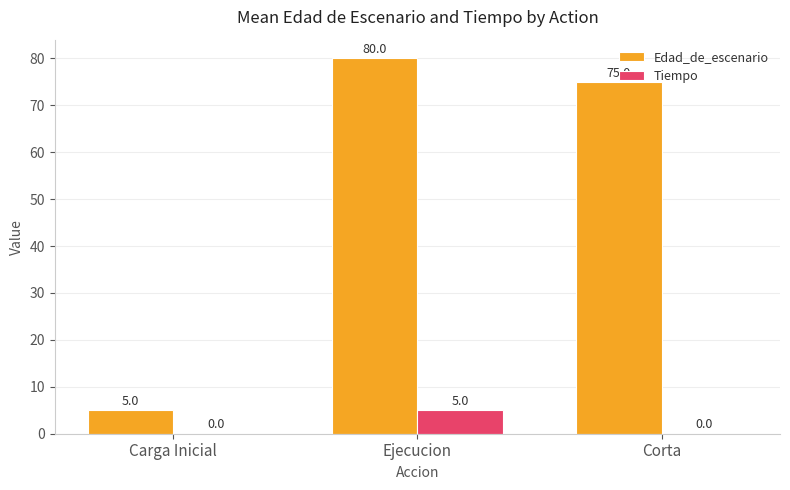

What is the sum of all Edad_de_escenario values?

160